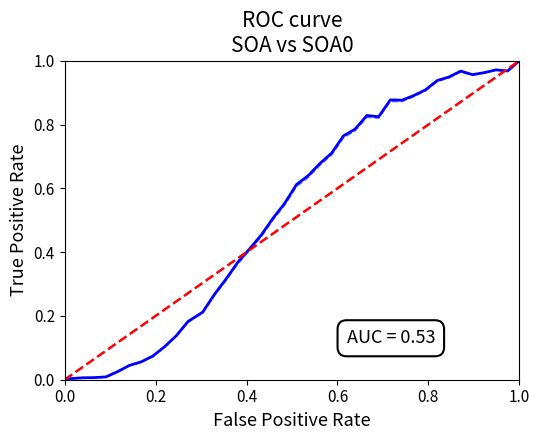

Is it true that SOA equals 0.4 at 13?

False